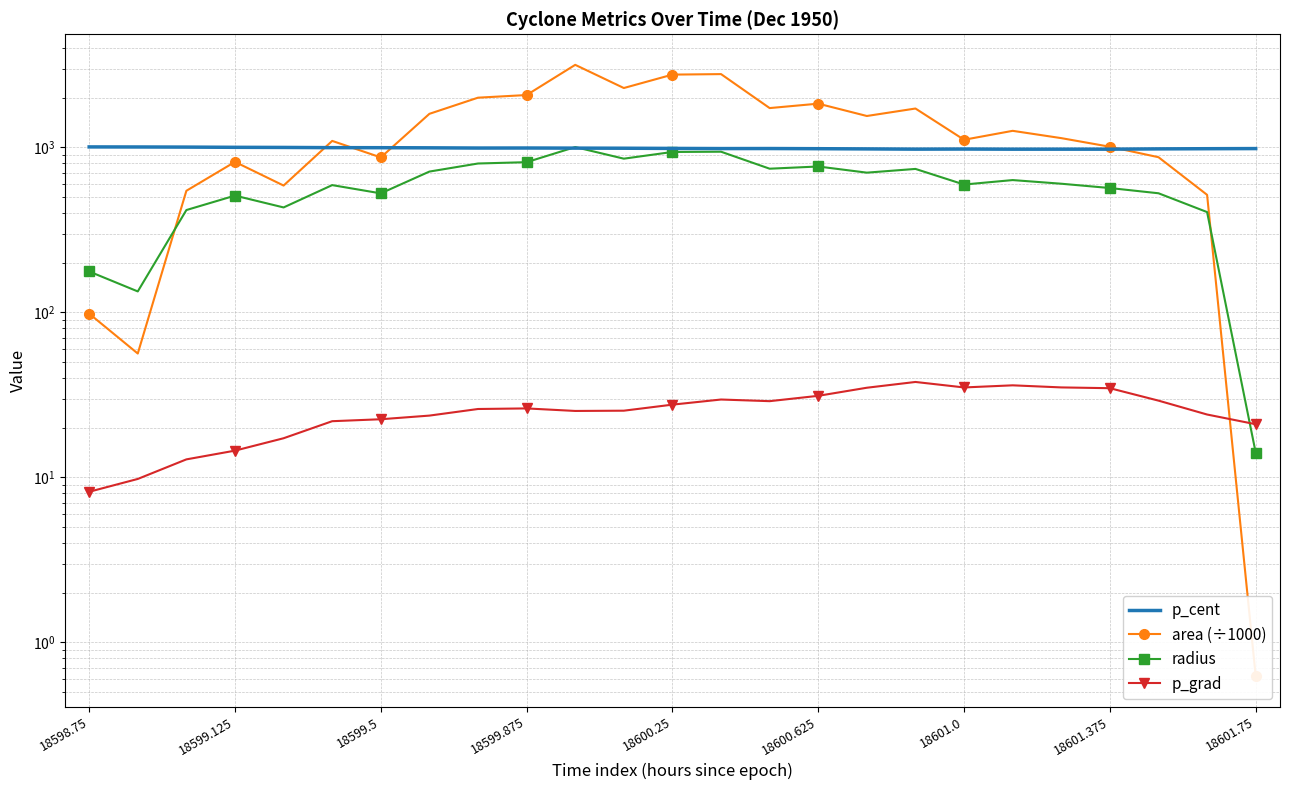

True or false: radius has more than 1 interior local peaks.

True